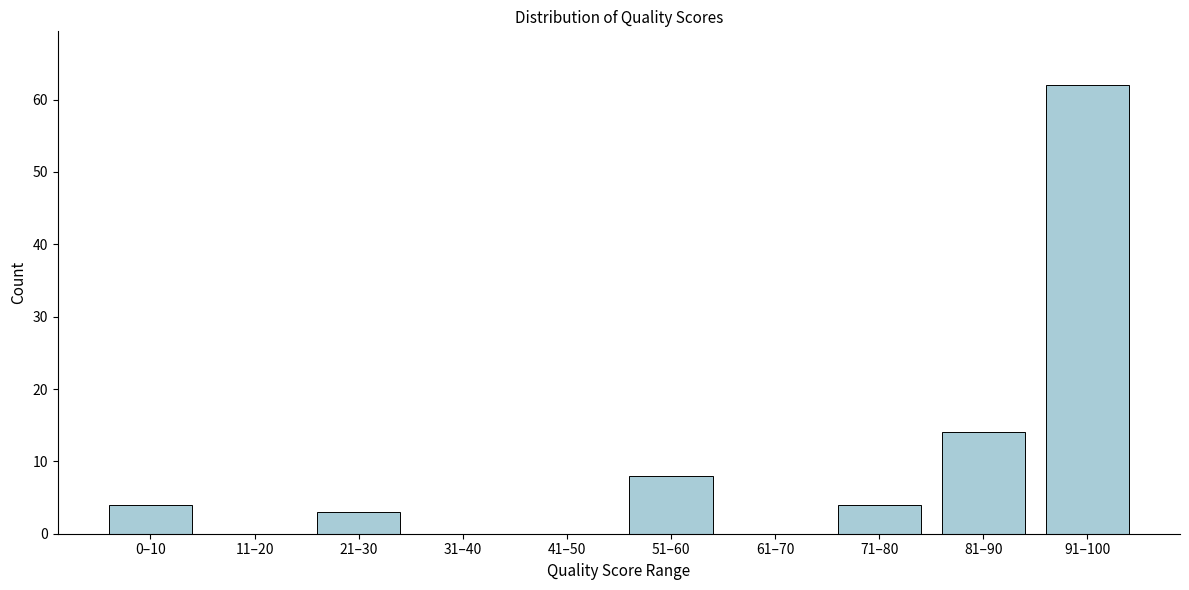

Reading left to right, list all the values displayed in this chart.

0–10=4	11–20=0	21–30=3	31–40=0	41–50=0	51–60=8	61–70=0	71–80=4	81–90=14	91–100=62